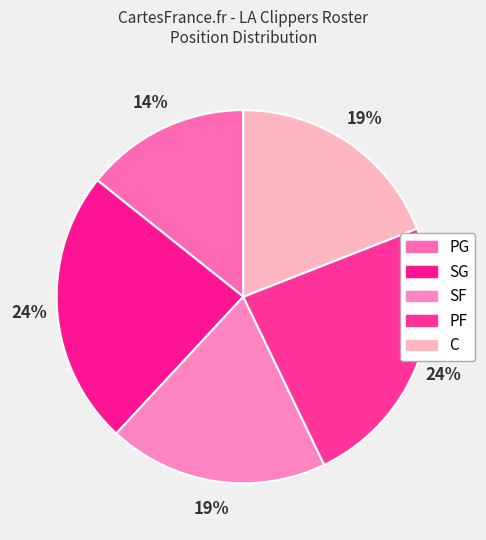

Is there any slice that represents more than half of the pie?

No